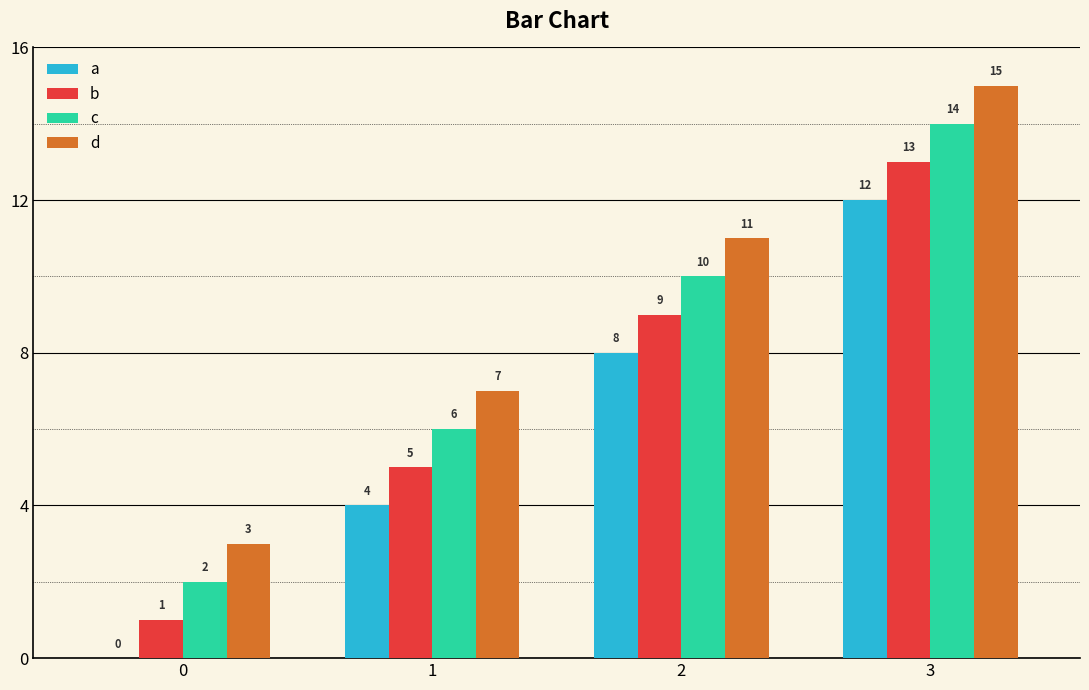

How many categories are shown in the chart?

4